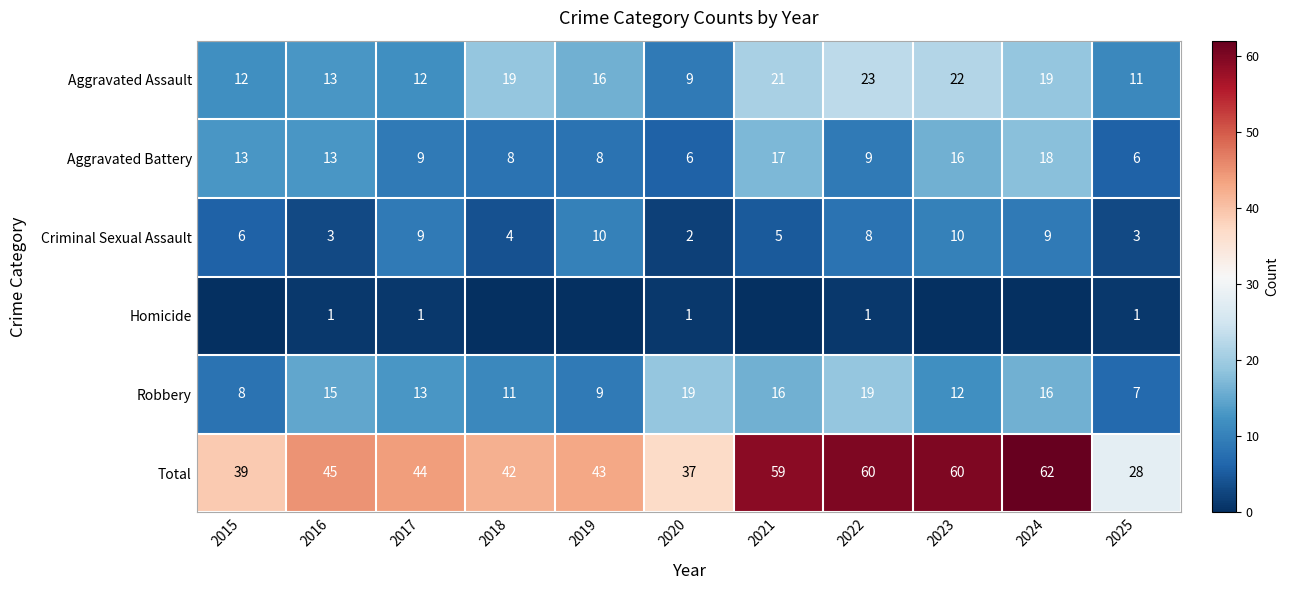

What is the difference between the Criminal Sexual Assault values at 2015 and 2023?

4